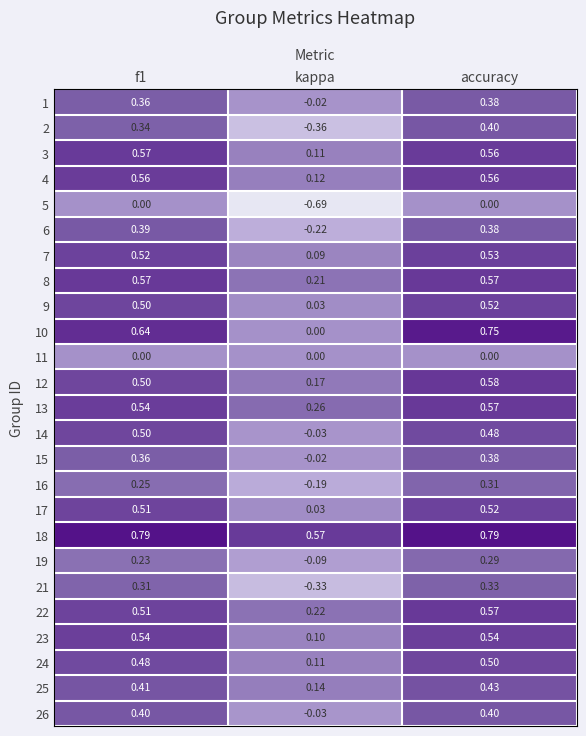

Where is 3 nearest to the value 0?

kappa